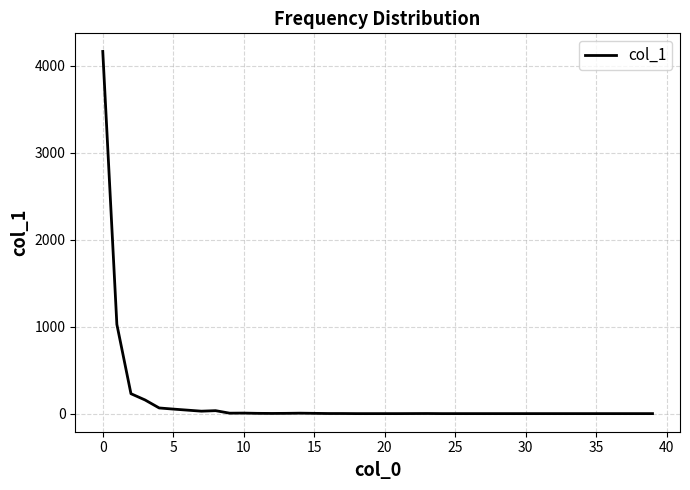

What is the greatest value displayed?

4166